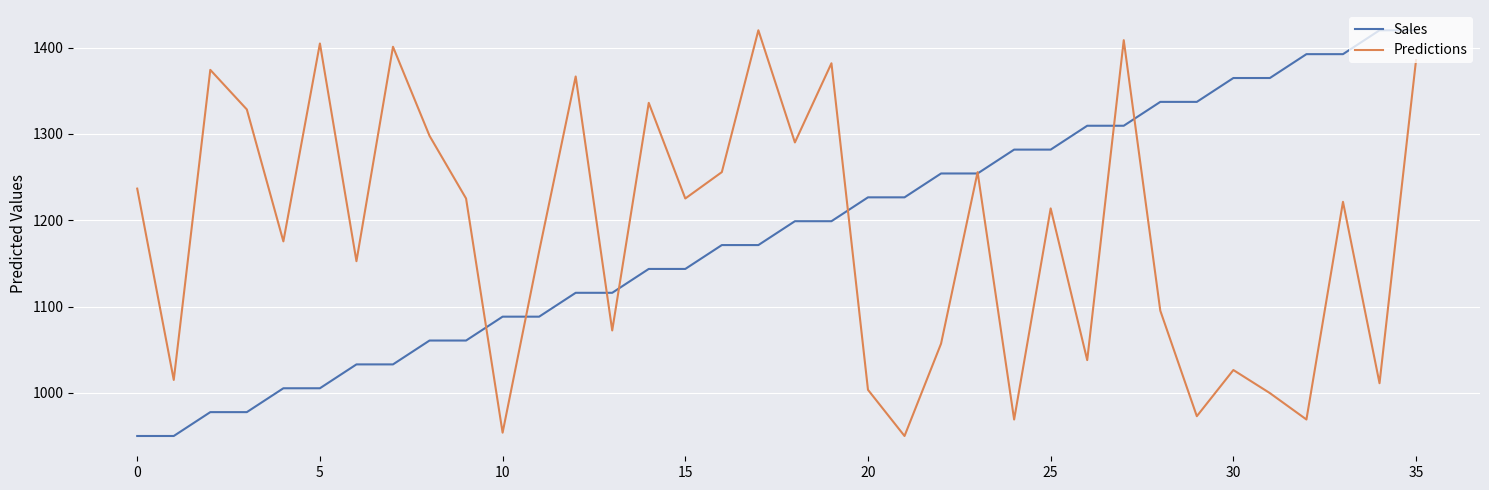

Is this an area chart (filled region under the line)?

No